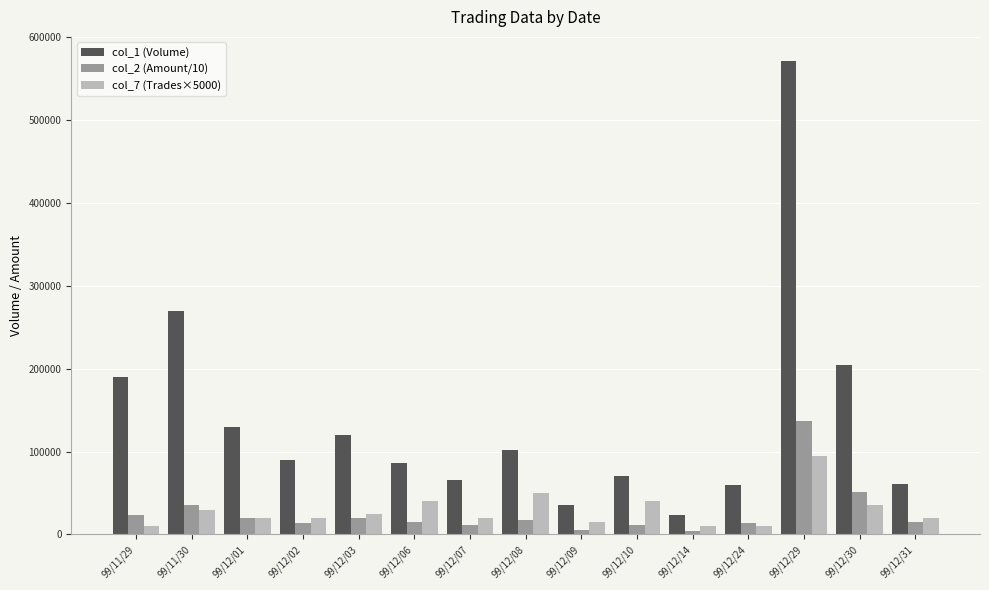

How many series are shown in this chart?

3